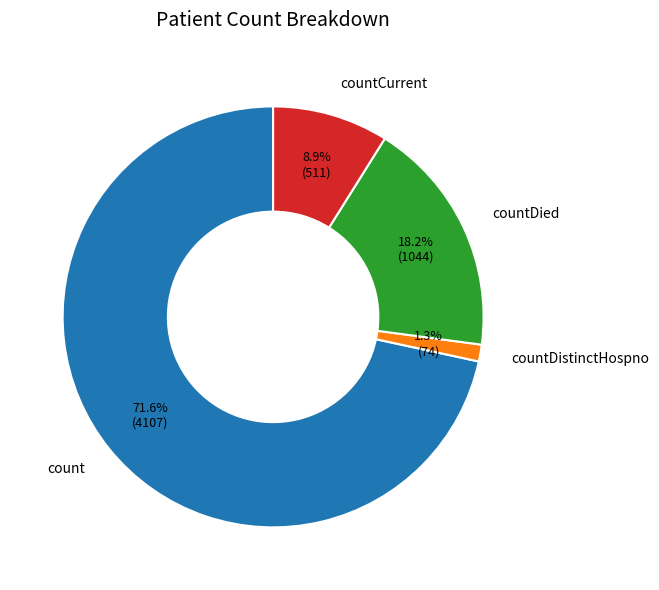

Rank the categories by value from lowest to highest.

countDistinctHospno, countCurrent, countDied, count